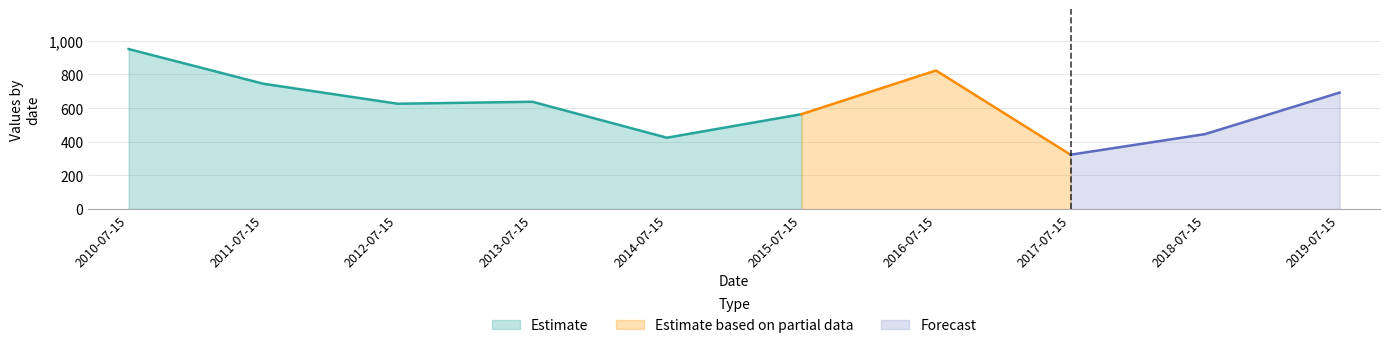

Which category has the highest value across all series?

2010-07-15